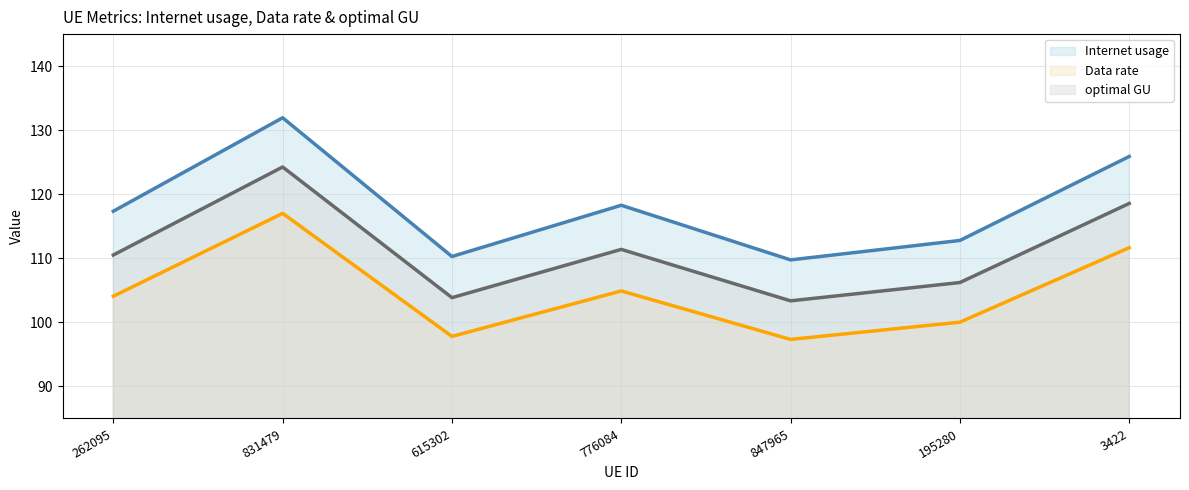

What is the lowest value of the optimal GU_line series?

103.4